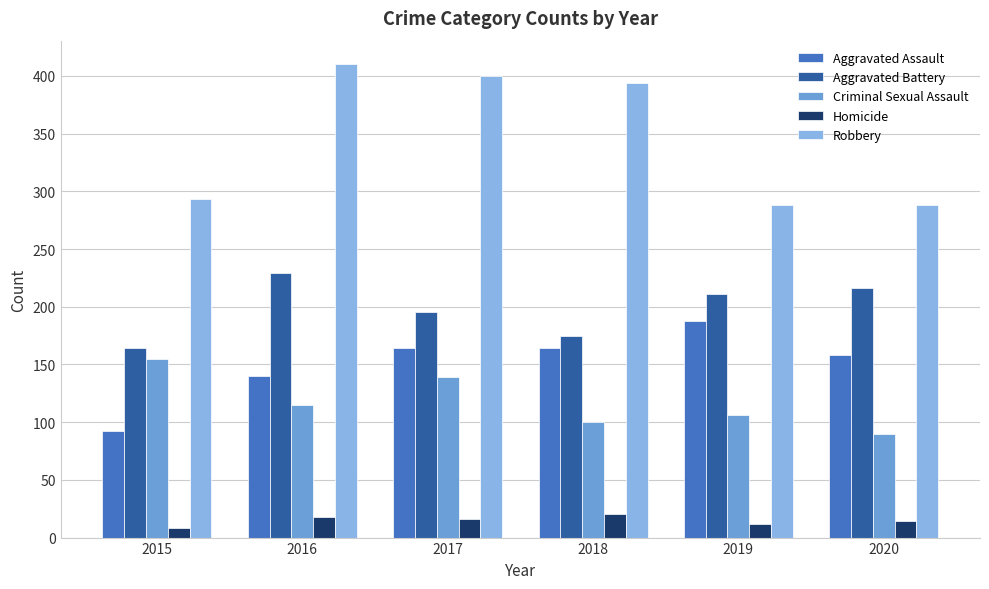

Which series changed the most between 2016 and 2018?

Aggravated Battery